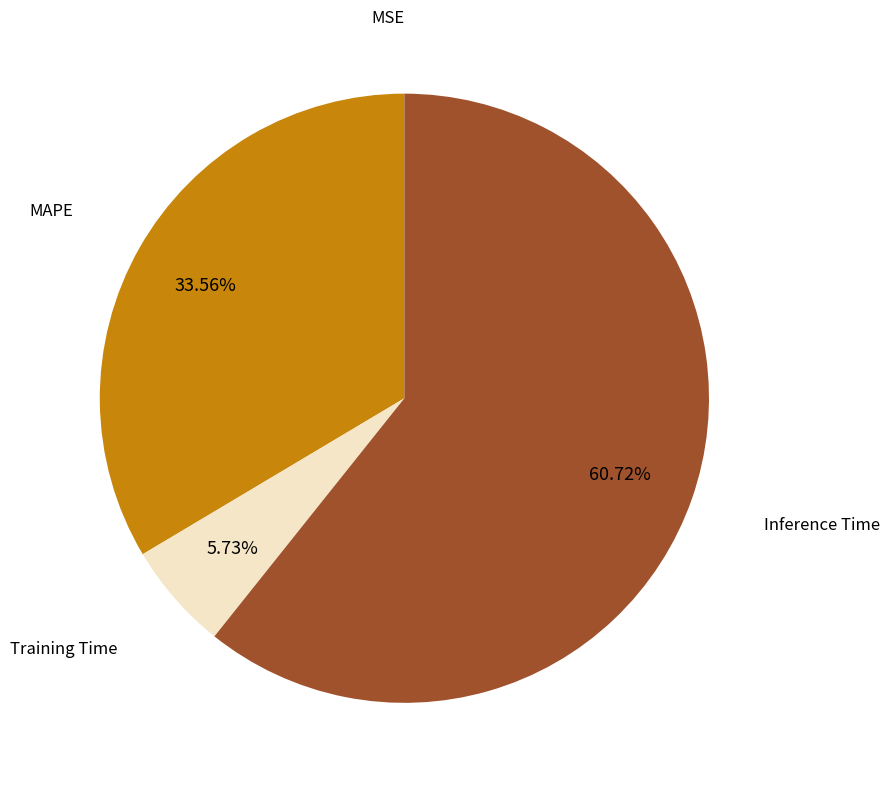

To the nearest percent, what is the combined percentage of Inference Time and Training Time?

66%